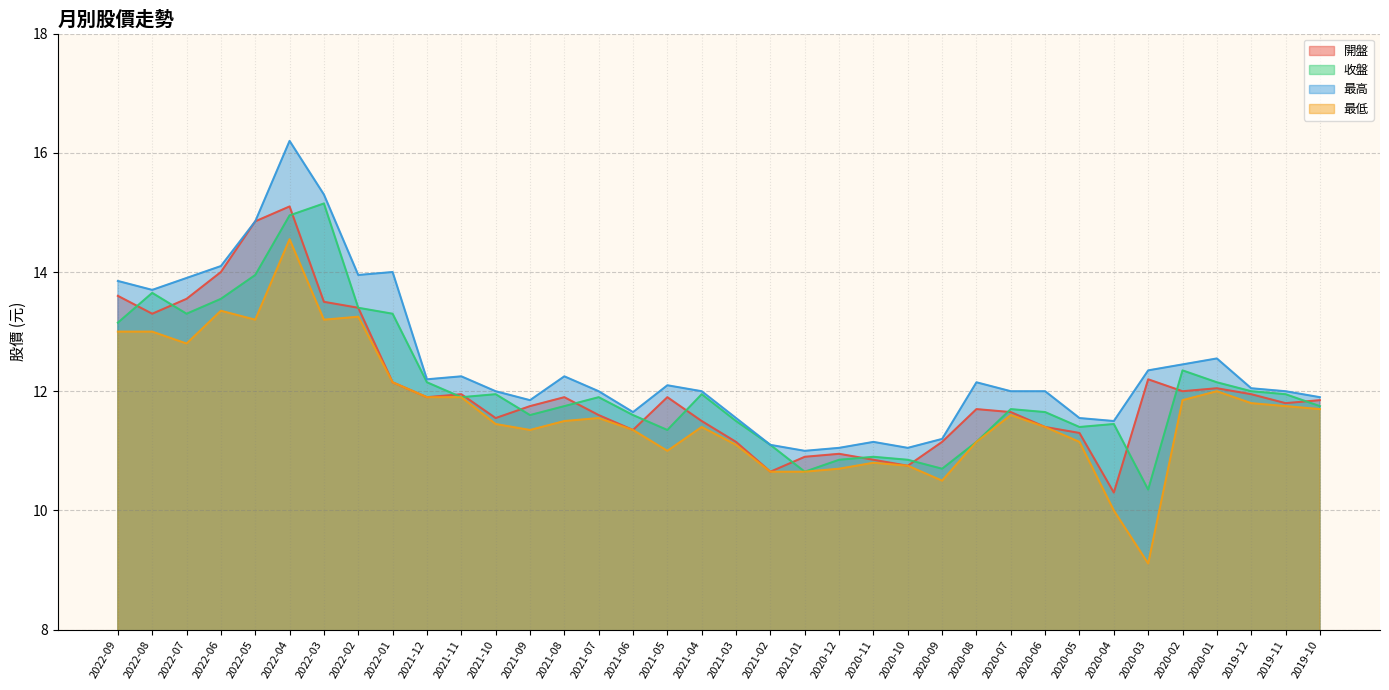

What is the sum of the 最高 values at 2021-03 and 2021-07?

23.6